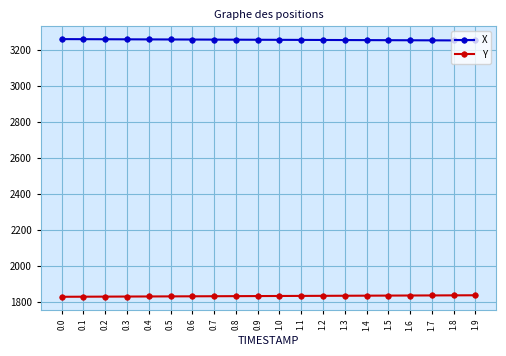

At how many categories does at least one series exceed 2183?

20